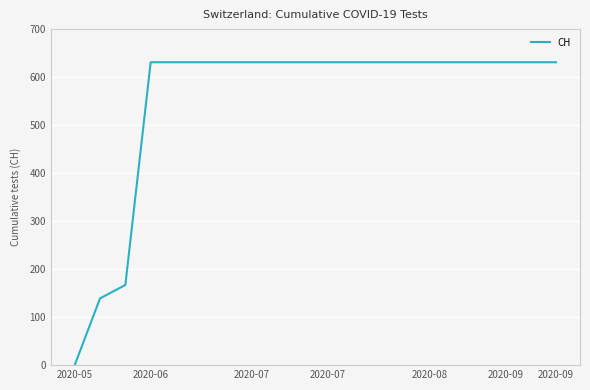

What is the maximum value shown in the chart?

631